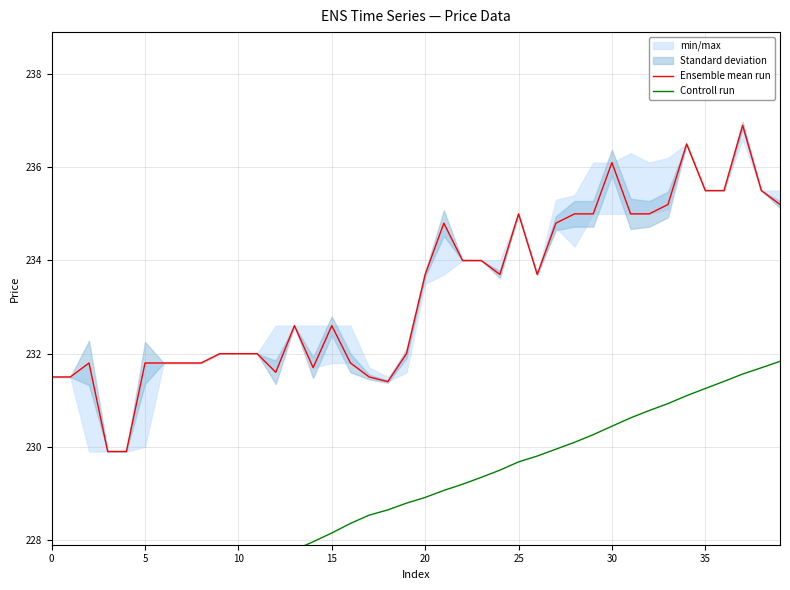

Where does the Ensemble mean run series first go above 233?

20